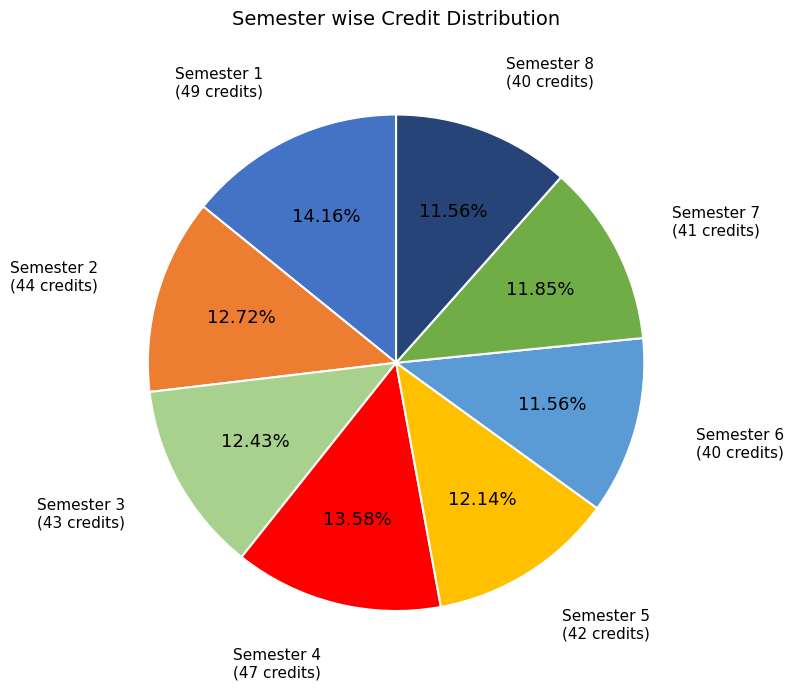

Does any single category account for the majority?

No